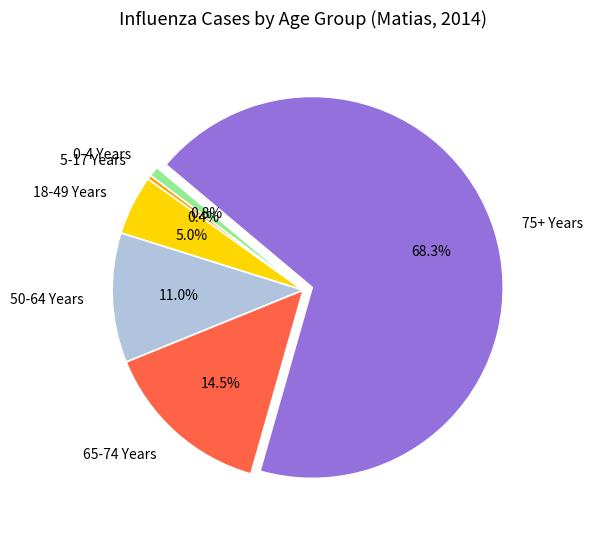

Does 18-49 Years represent more than half of the total?

No